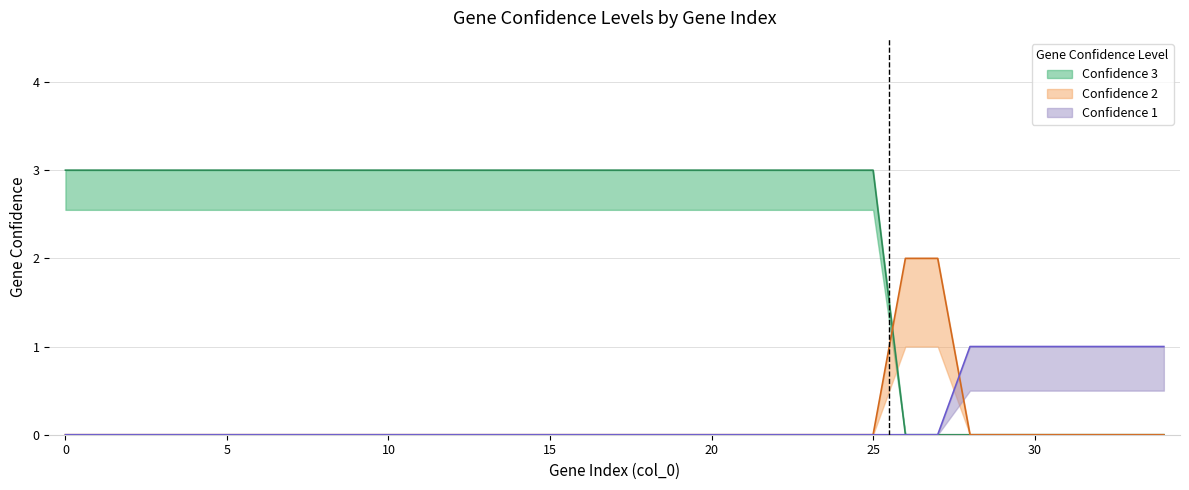

What is the value of the Confidence 3 point at the 24th from the left?

3